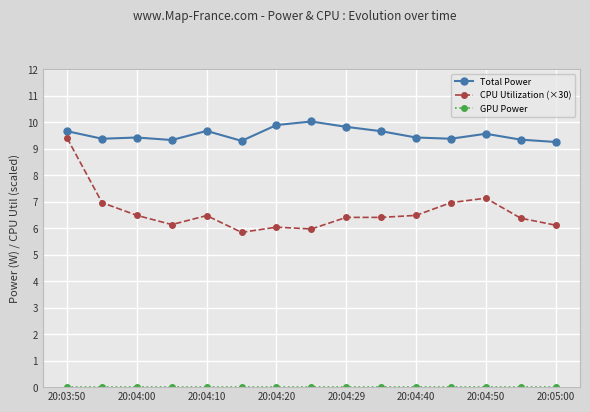

What is the value of the Total Power point at the 7th from the left?

9.9